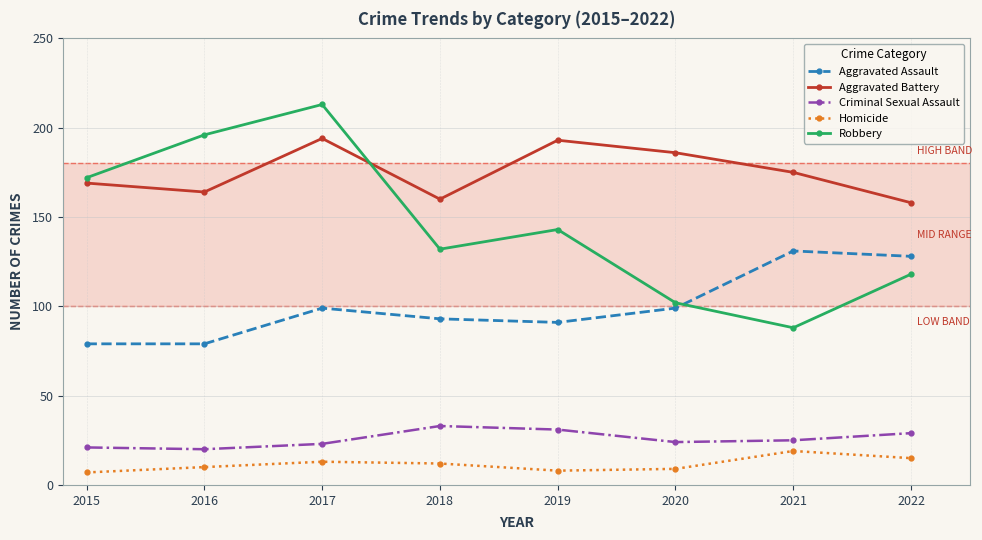

In Aggravated Battery, how many points are higher than both neighbors (excluding endpoints)?

2